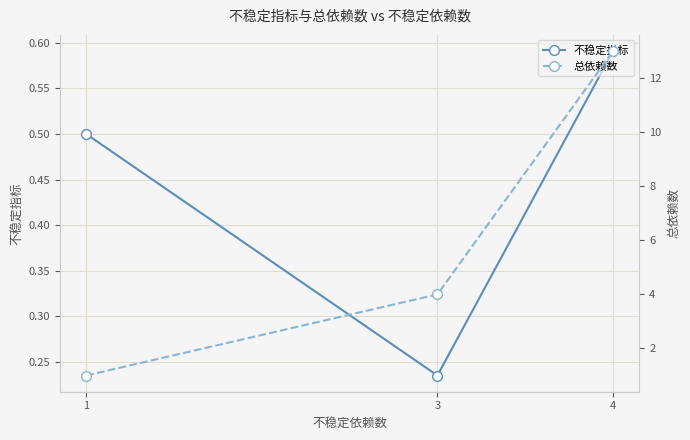

Count the 不稳定指标 values in the range 0 to 1.

3